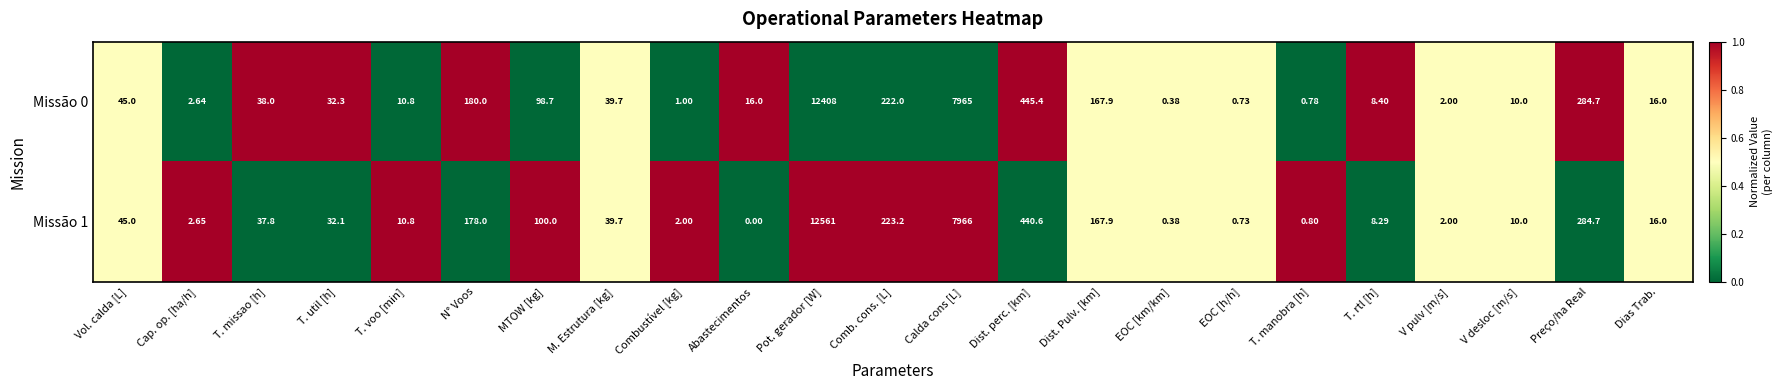

At which label is Missão 0 closest to 6204?

Calda cons [L]